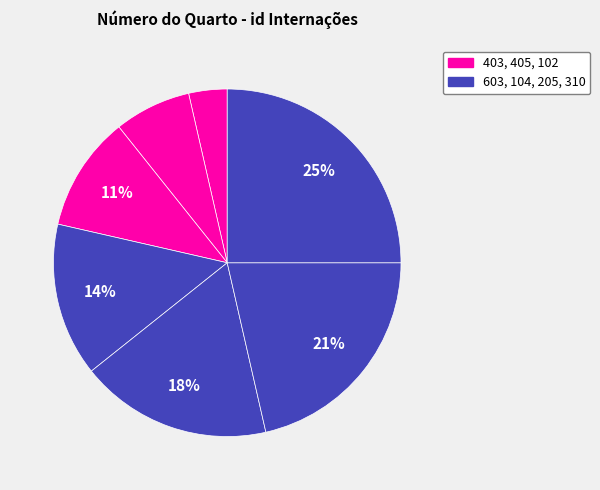

Rank the categories by value from highest to lowest.

310, 205, 104, 603, 102, 405, 403